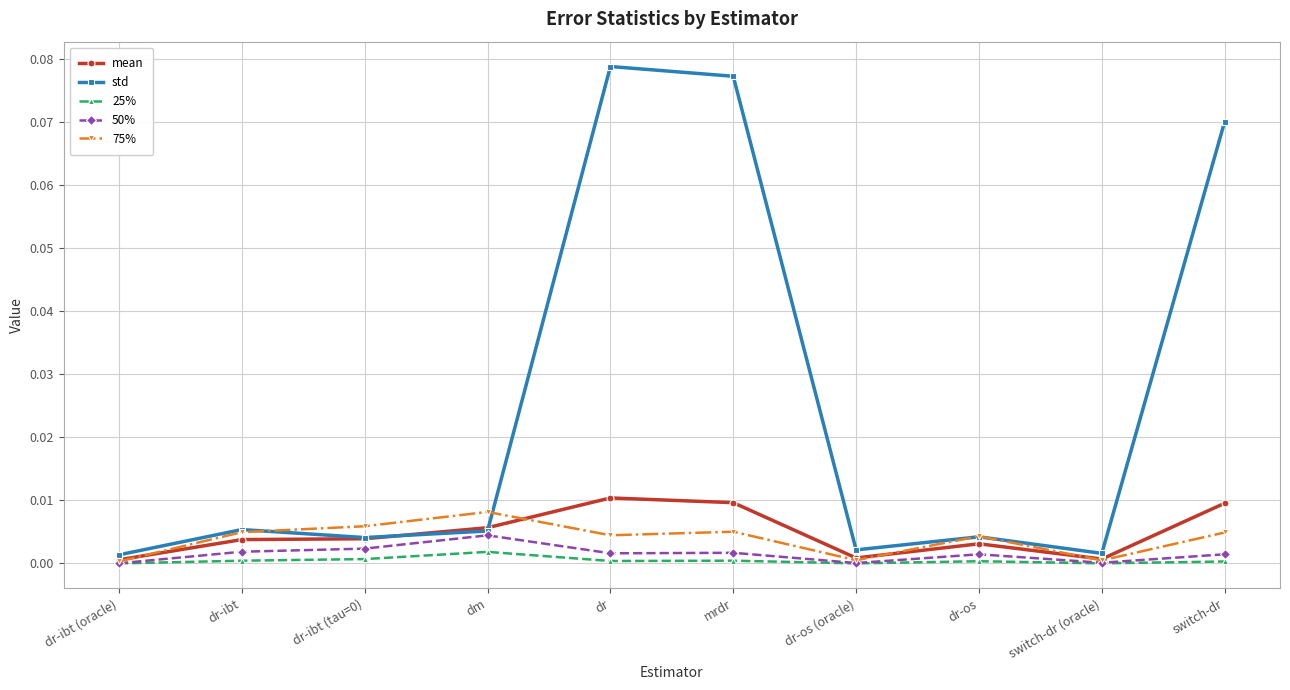

Is it true that mean equals 0.0 at dr?

True